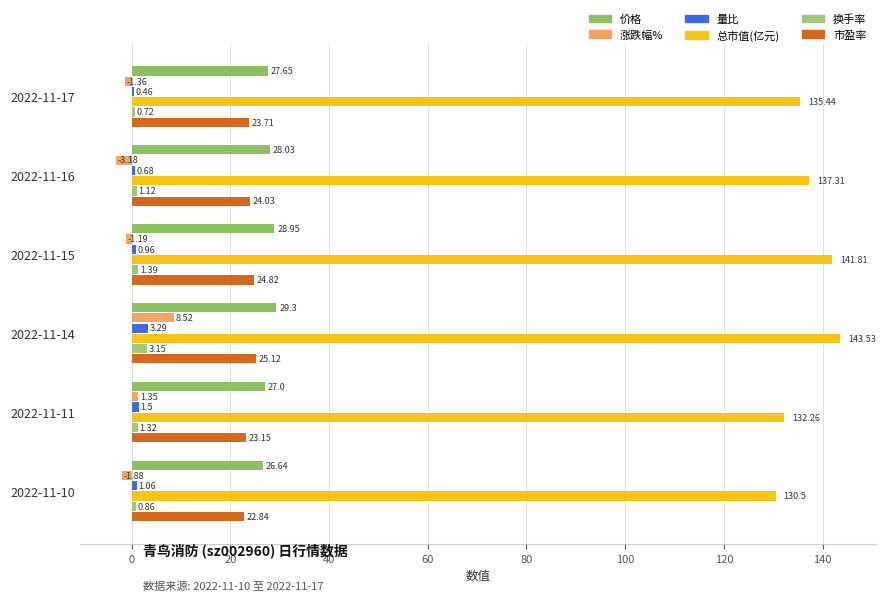

Which series has the largest range (max minus min)?

总市值(亿元)